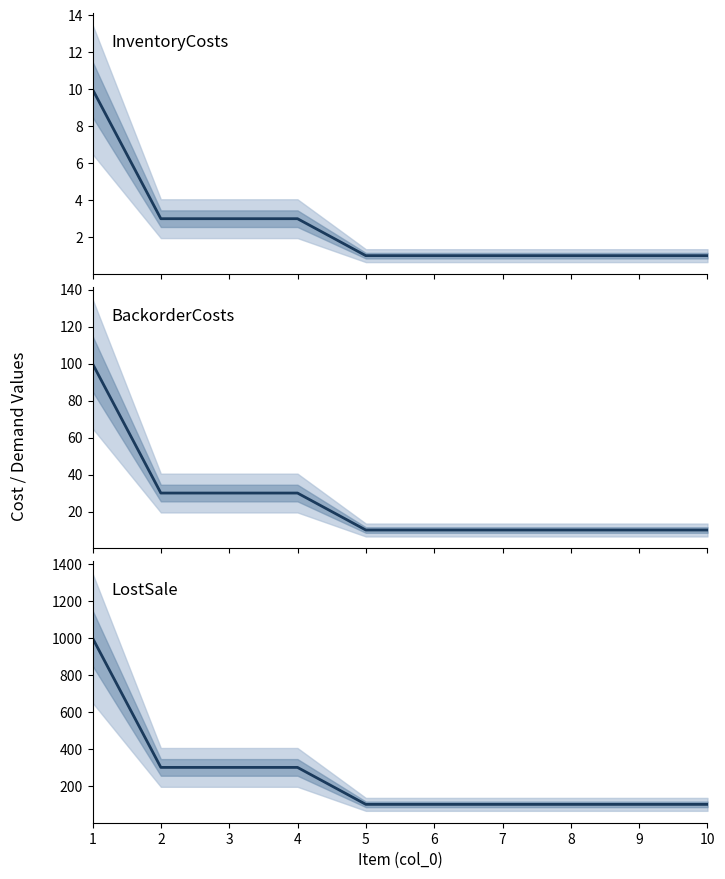

What is the value of the InventoryCosts point at the 10th from the left?

1